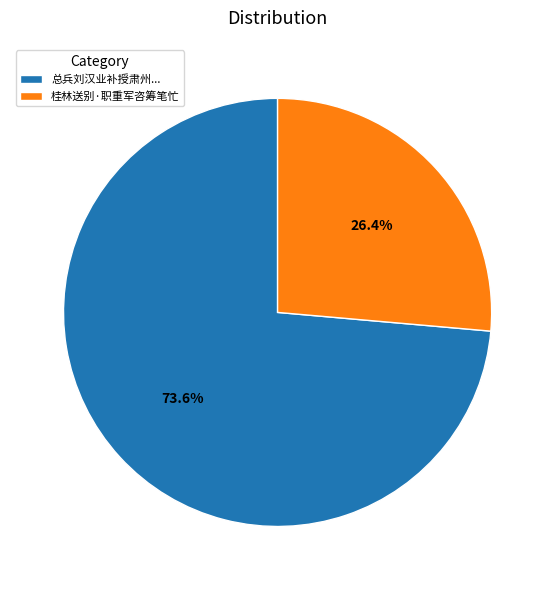

What portion of the pie excludes 桂林送别·职重军咨筹笔忙?

73.6%